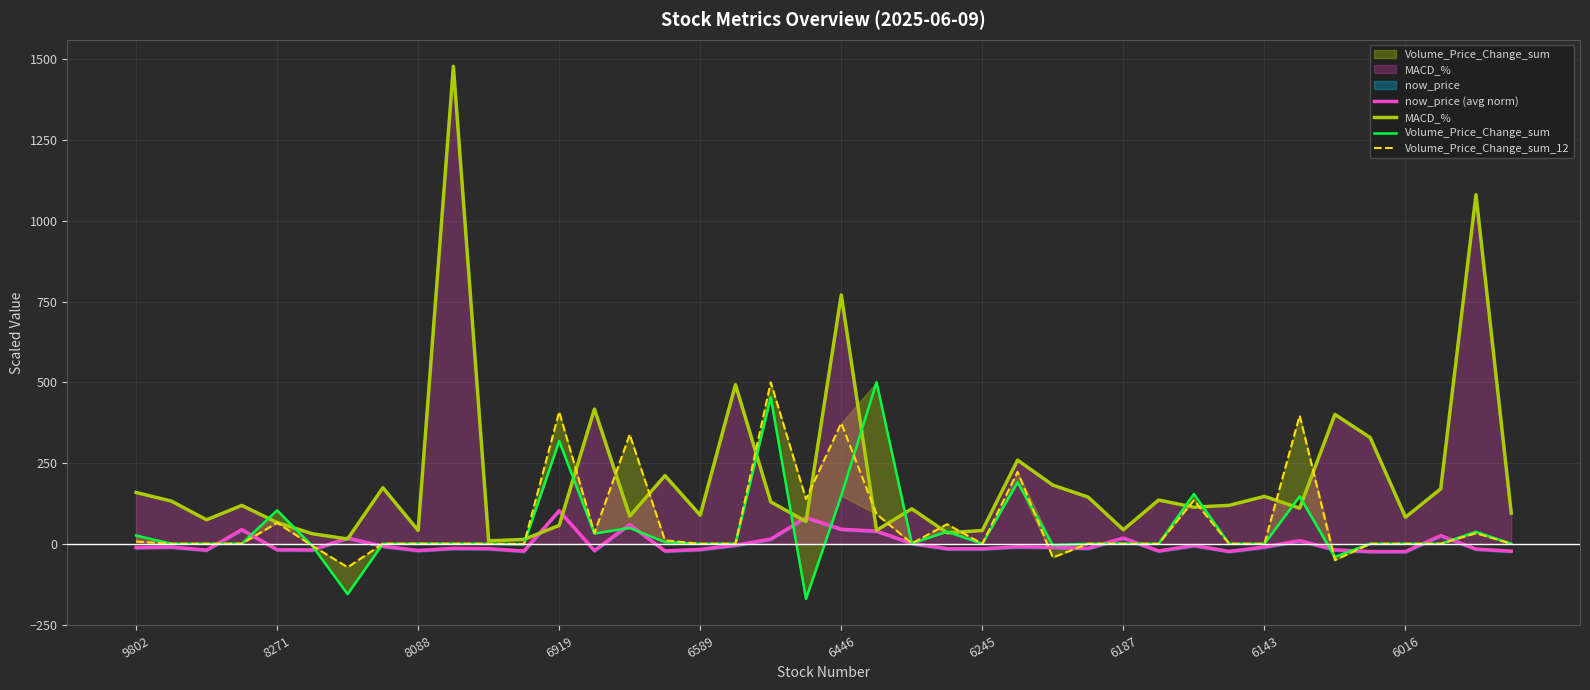

At which label is MACD_% closest to 743?

6446